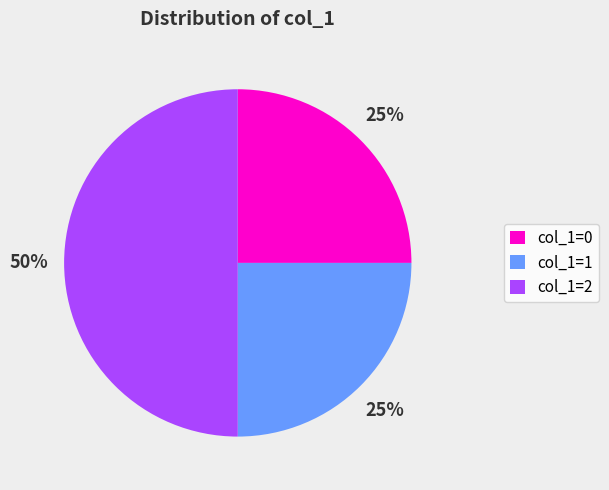

To the nearest percent, what percentage of the pie is col_1=2?

50%